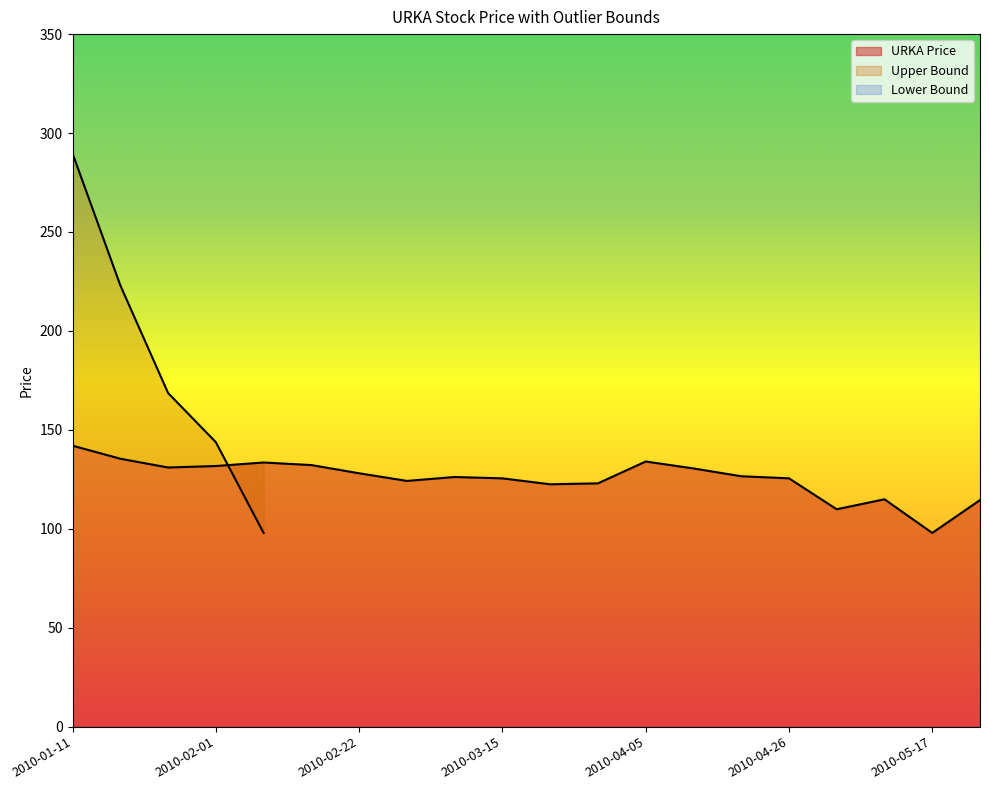

True or false: Lower Bound and Upper Bound cross at least once.

False